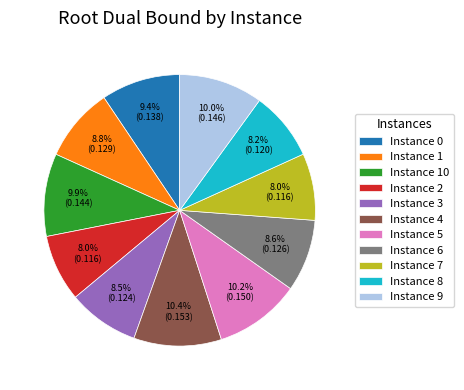

To the nearest percent, what is the difference between the largest and smallest slice percentages?

2%